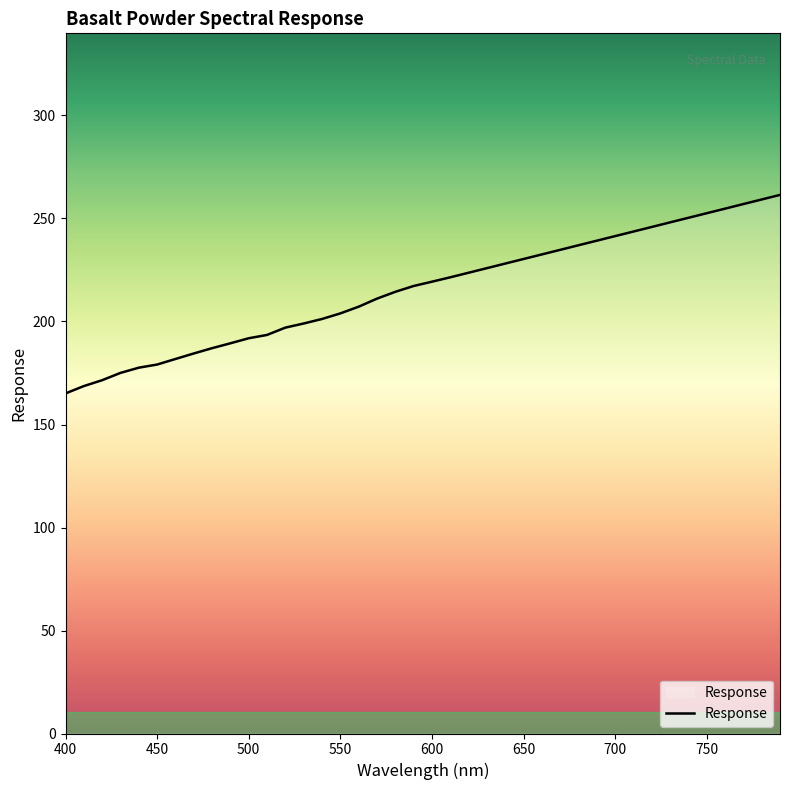

What is the smallest value displayed?

165.1